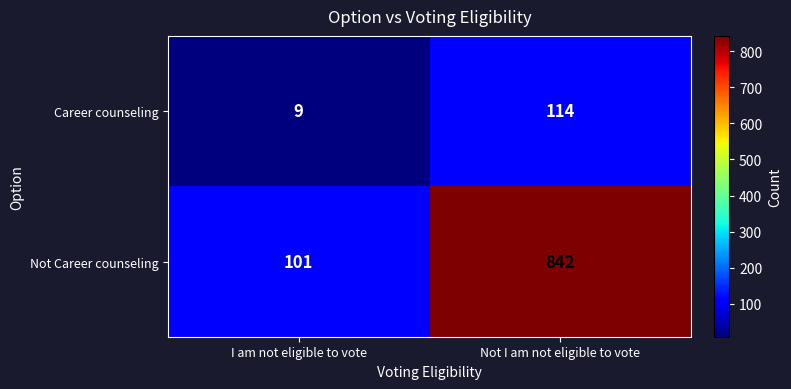

The value of Not Career counseling at Not I am not eligible to vote is 842. True or false?

True